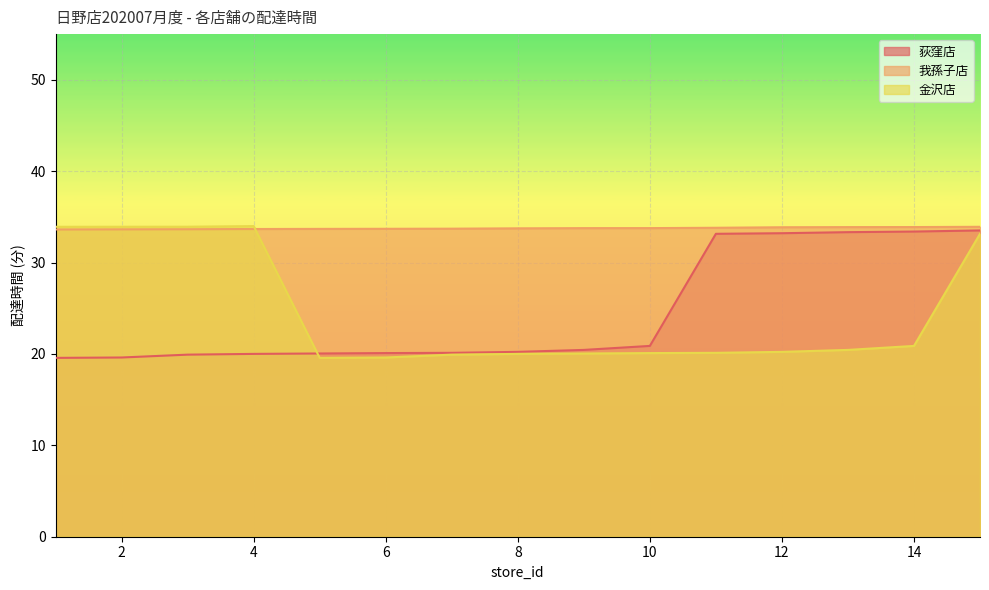

At which category is the sum across all series the highest?

15